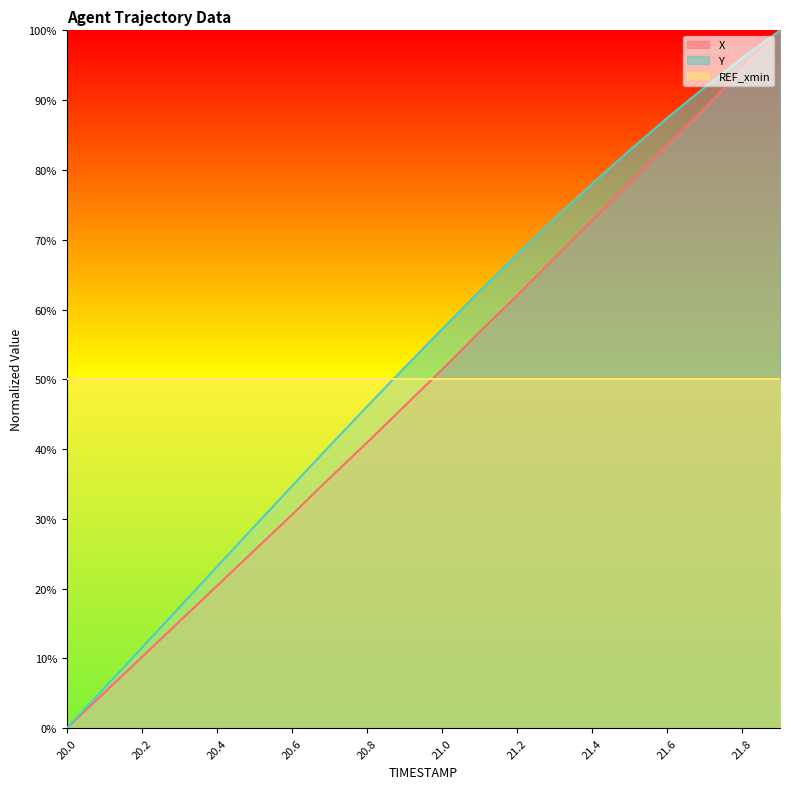

Rank the categories by Y value from highest to lowest.

21.9, 21.8, 21.7, 21.6, 21.5, 21.4, 21.3, 21.2, 21.1, 21.0, 20.9, 20.8, 20.7, 20.6, 20.5, 20.4, 20.3, 20.2, 20.1, 20.0